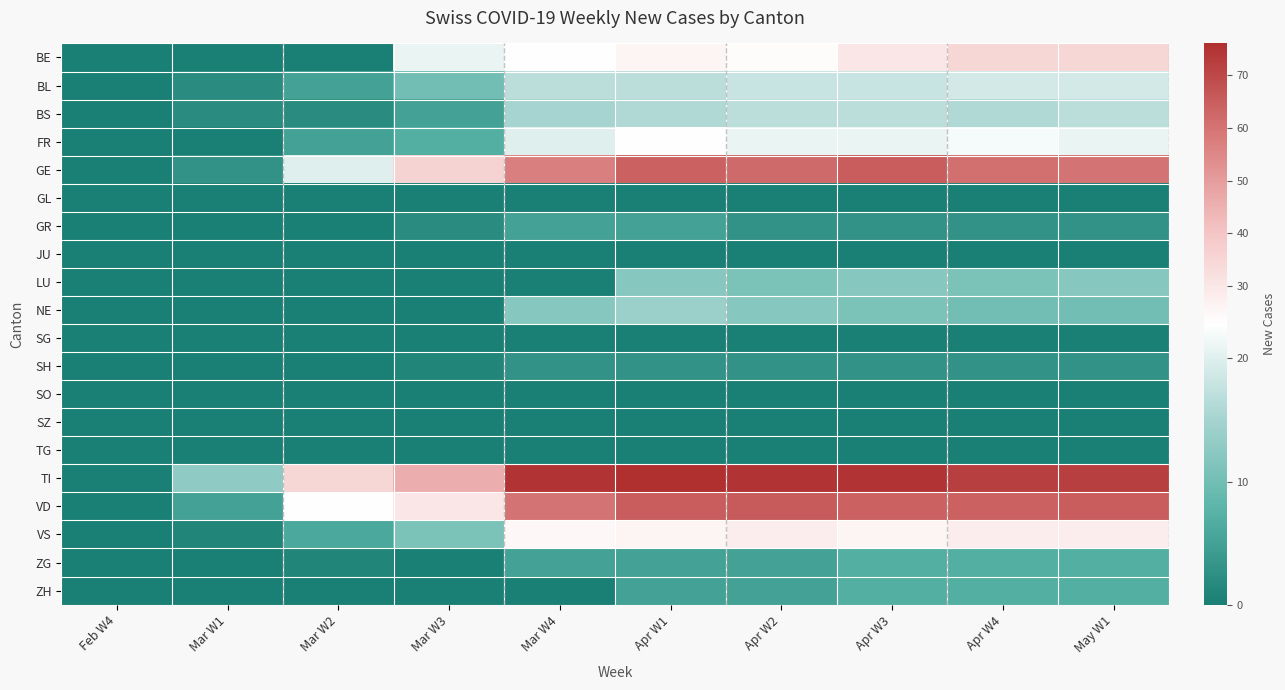

Rank the series at May W1 from lowest to highest value.

GL, JU, SG, SO, SZ, TG, GR, SH, ZG, ZH, NE, LU, BS, BL, FR, VS, BE, GE, VD, TI